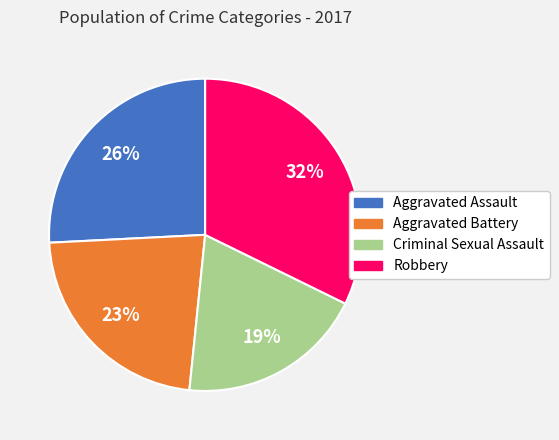

Is it true that Criminal Sexual Assault is 19% of the pie?

True